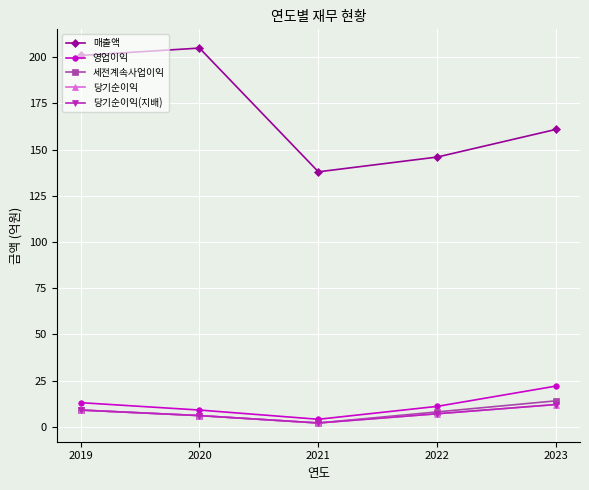

What is the sum of all 영업이익 values?

59